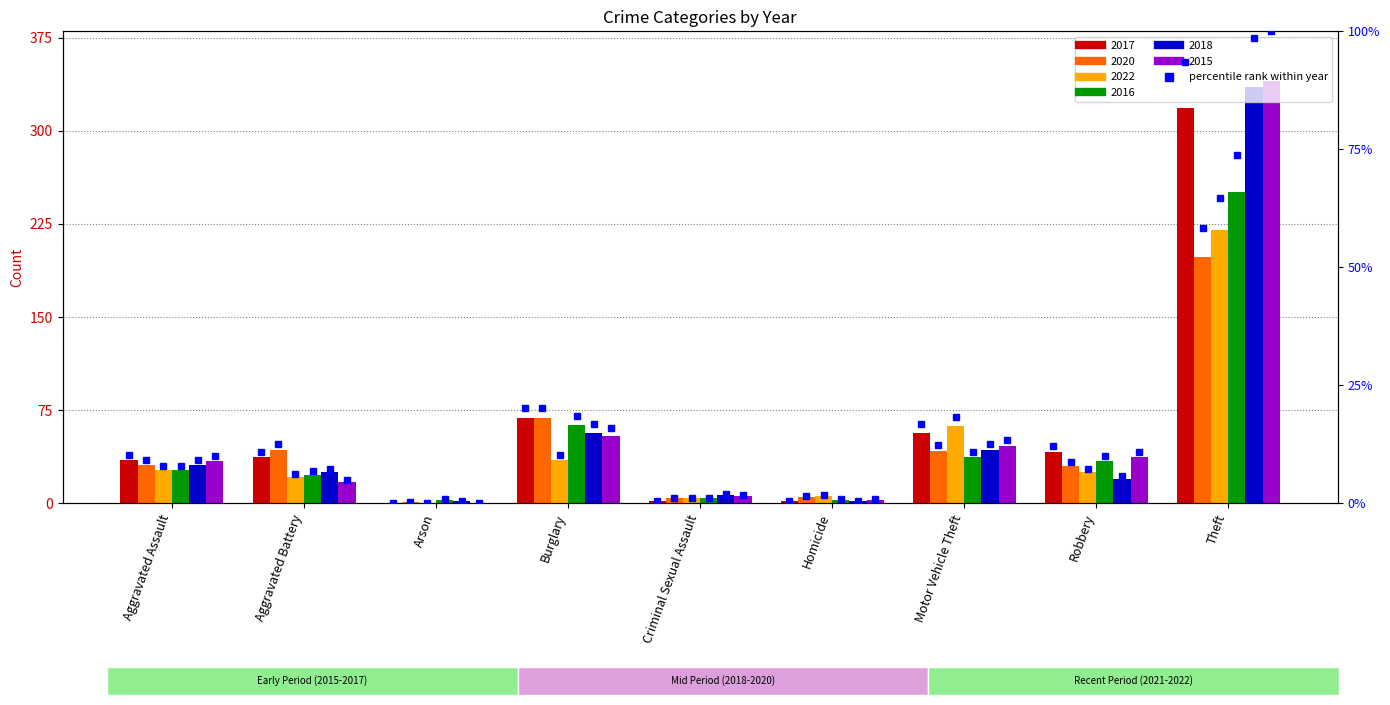

How many groups of bars are there?

9